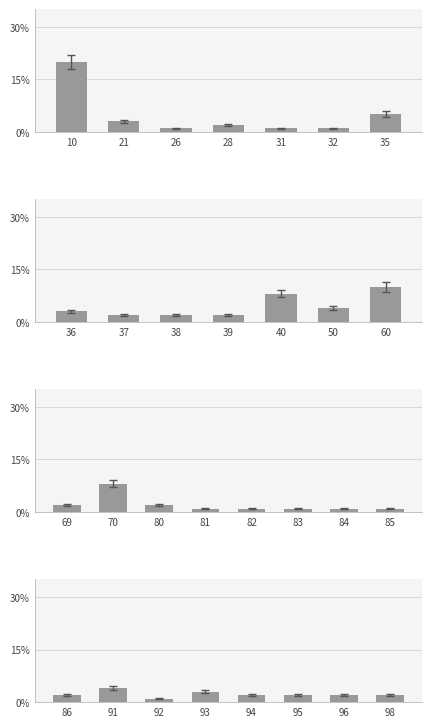

Between 91 and 92, which is larger?

91